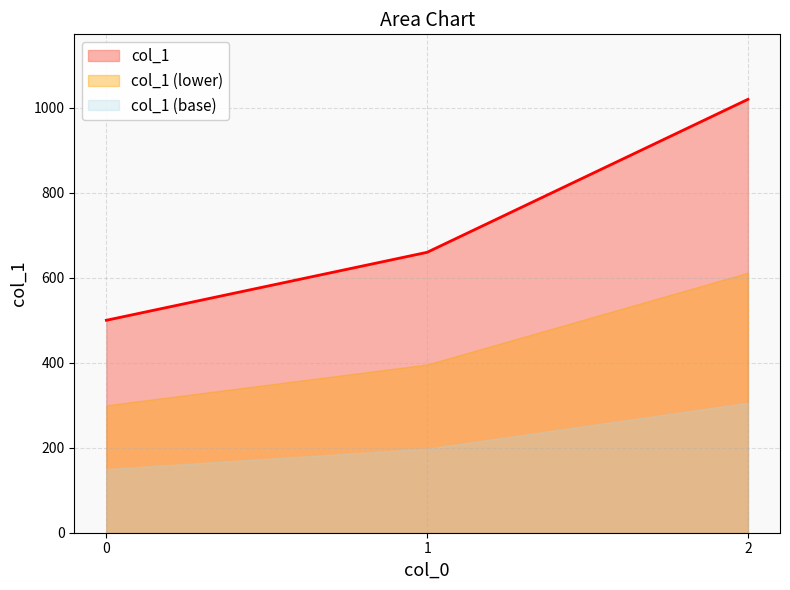

List the labels in order of value, largest first.

2, 1, 0